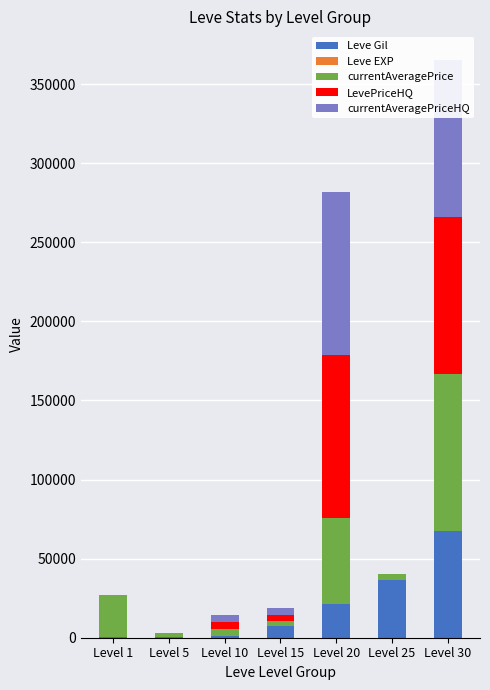

What is the sum of all Leve Gil values?

134260